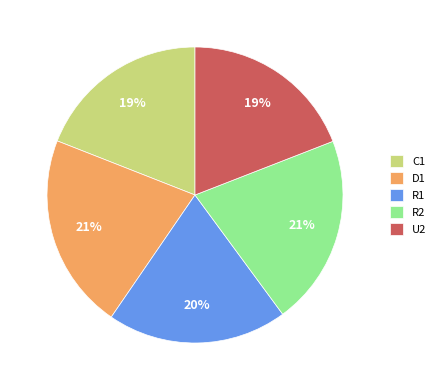

Approximately how many times larger is the value at R2 compared to U2?

1.1